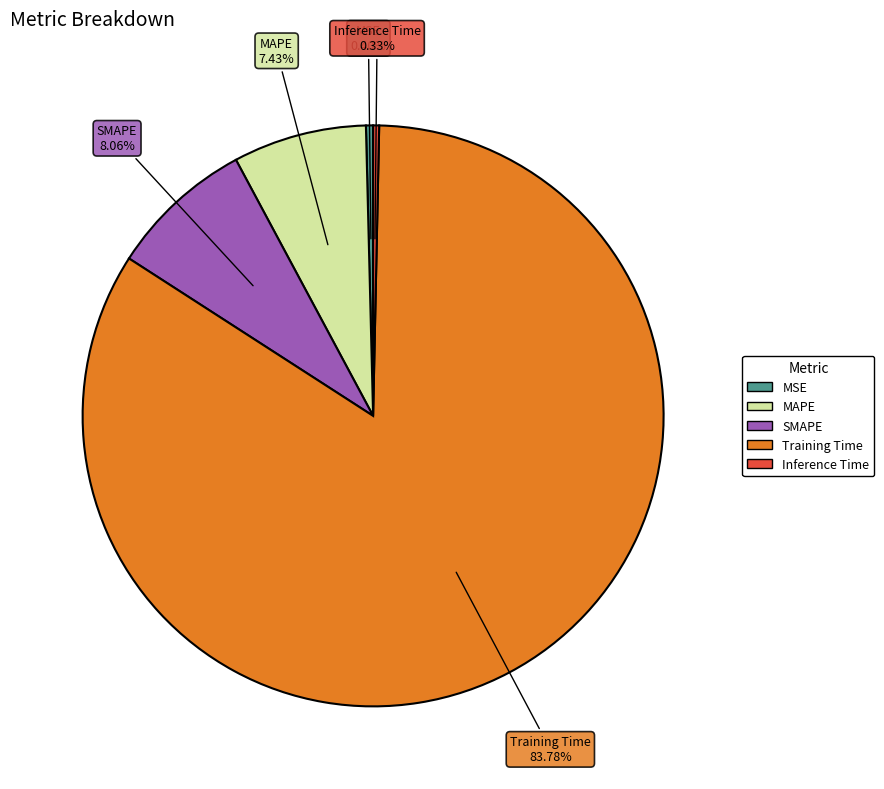

Is there a majority slice in this chart?

Yes